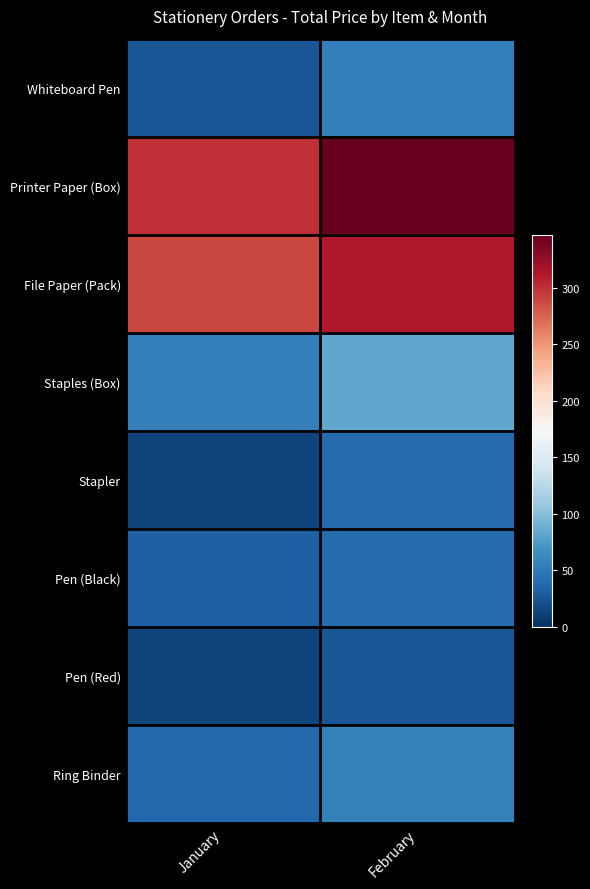

What is the maximum value shown in the chart?

346.8